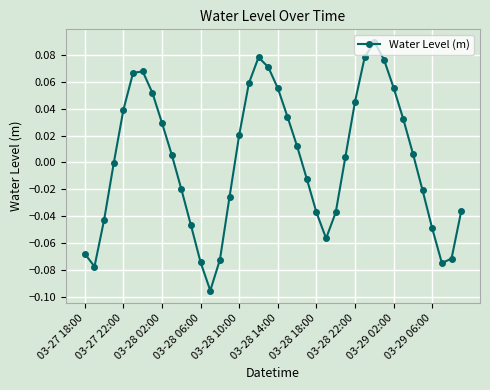

How many interior local valleys (lower than both neighbors) does the data have?

4